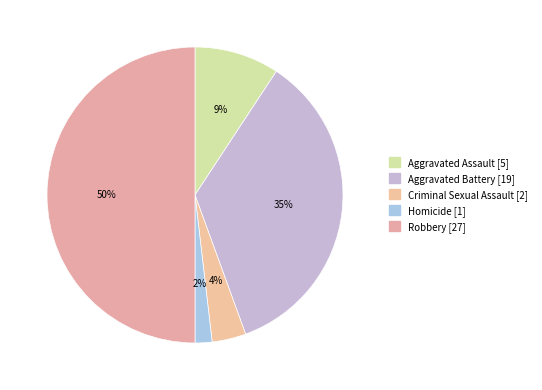

The Robbery slice represents 50% of the pie. True or false?

True